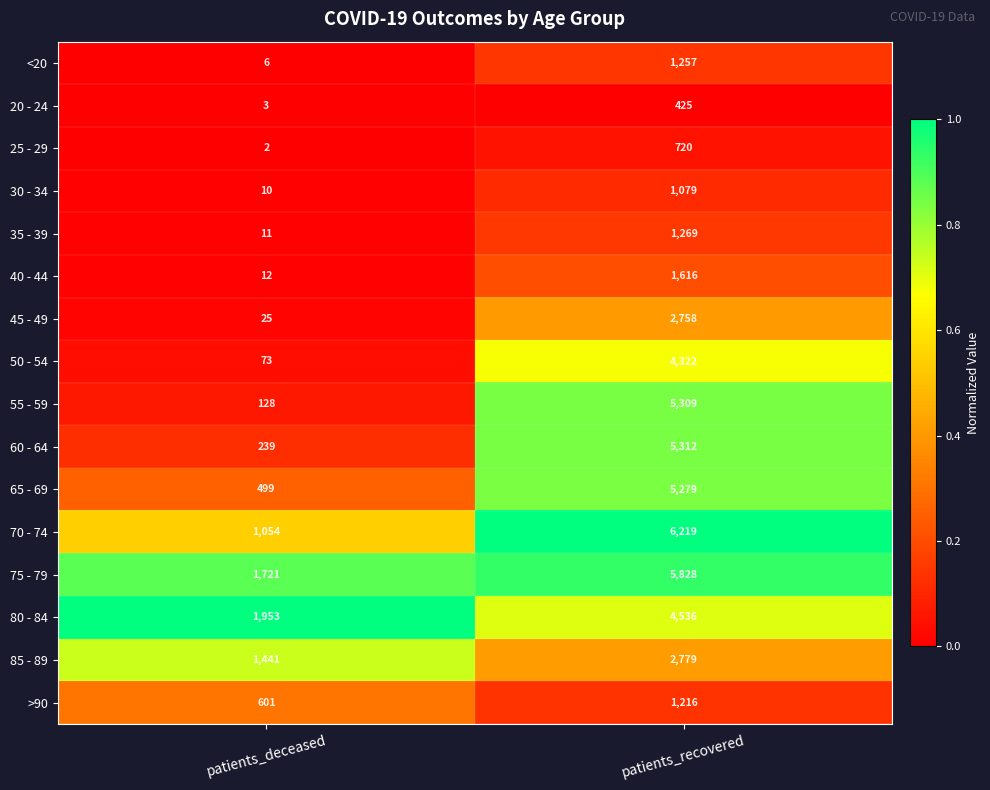

Which series has the largest range (max minus min)?

55 - 59